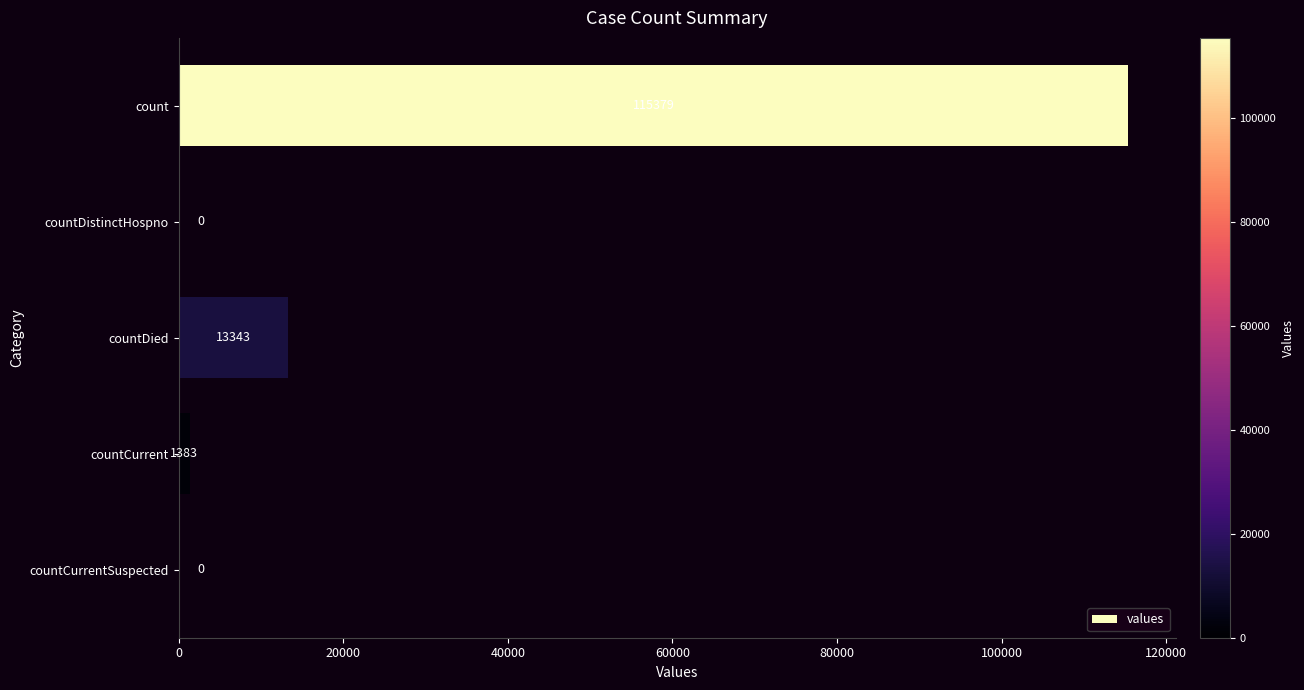

Reading top to bottom, list all the values displayed in this chart.

count=115379	countDistinctHospno=0	countDied=13343	countCurrent=1383	countCurrentSuspected=0